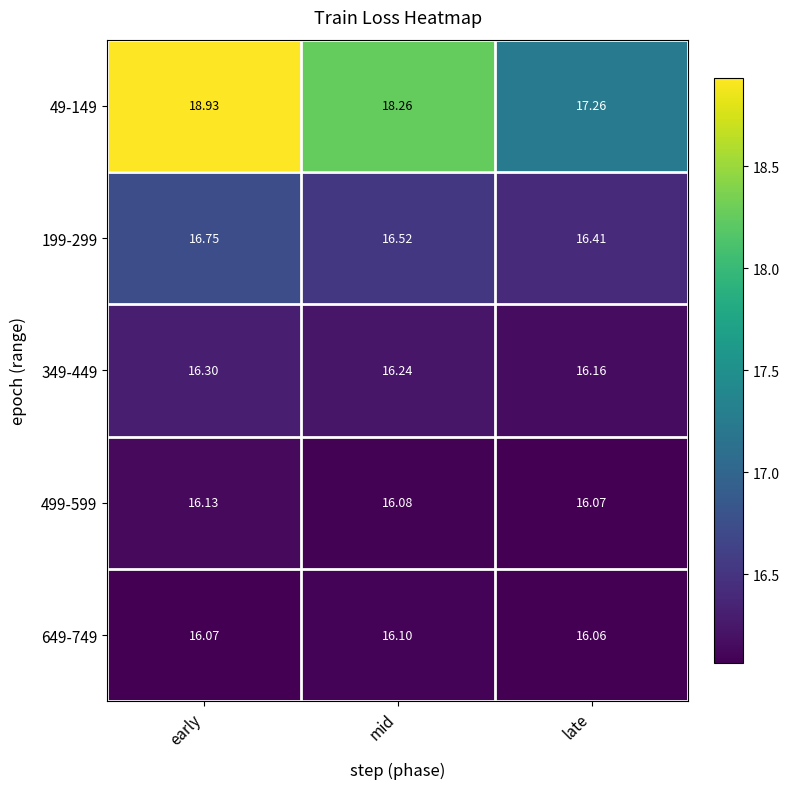

Which category has the lowest value across all series?

late